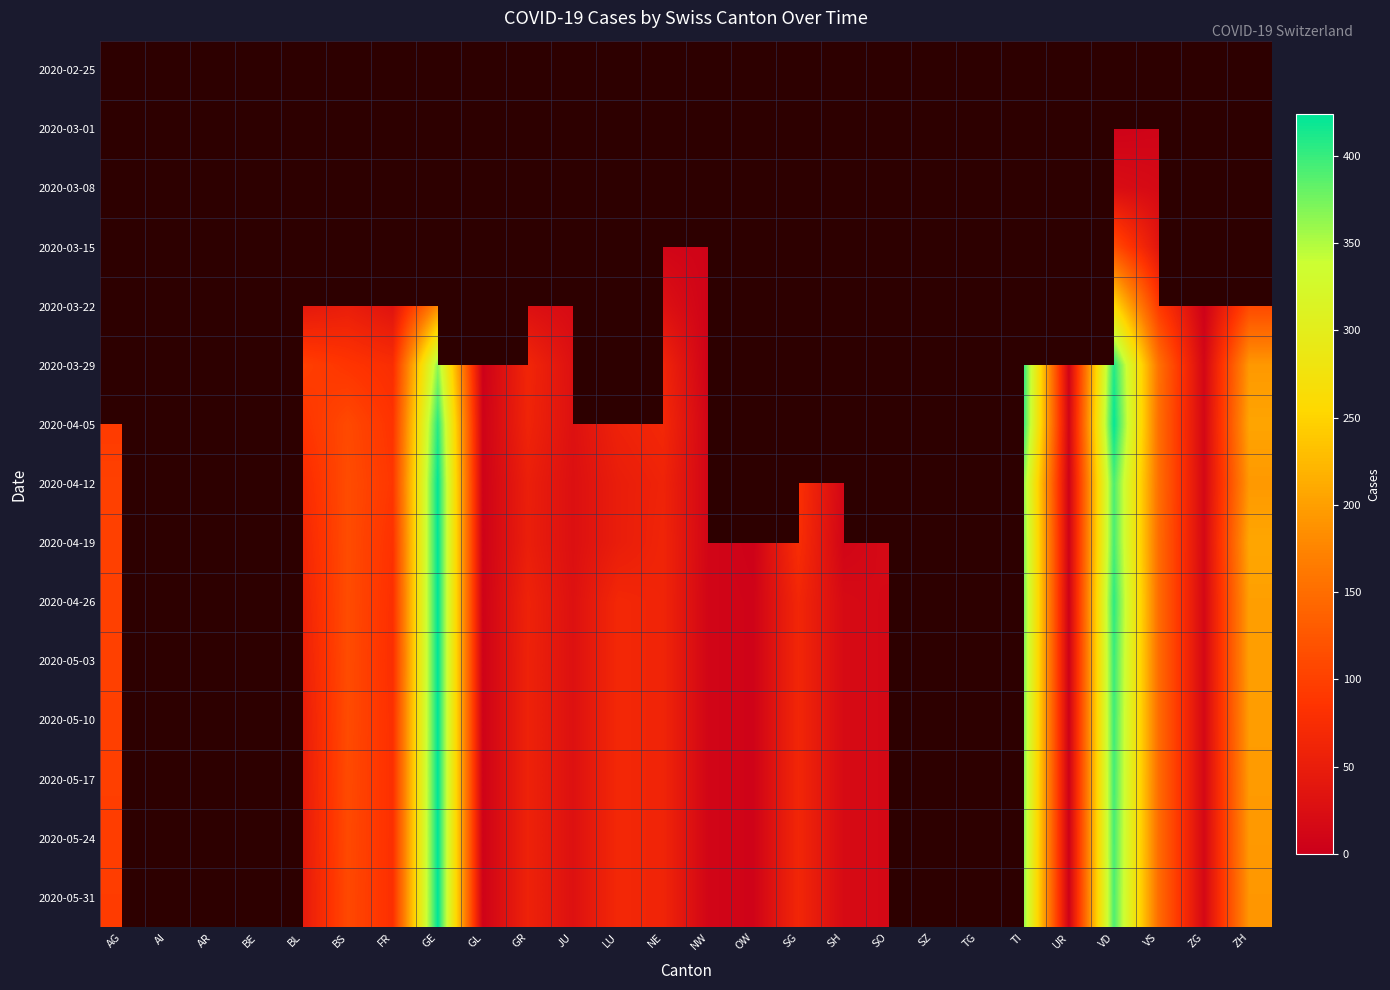

Which category has the highest value in the 2020-04-19 series?

GE